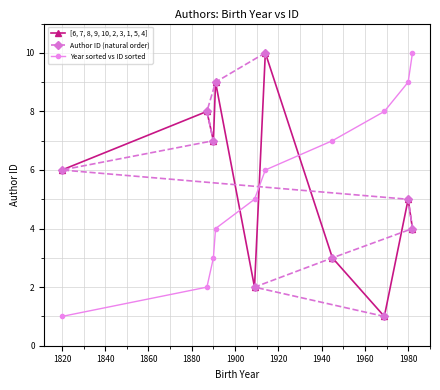

Which series ends up on top after the final intersection of [6, 7, 8, 9, 10, 2, 3, 1, 5, 4] and Year sorted vs ID sorted?

Year sorted vs ID sorted